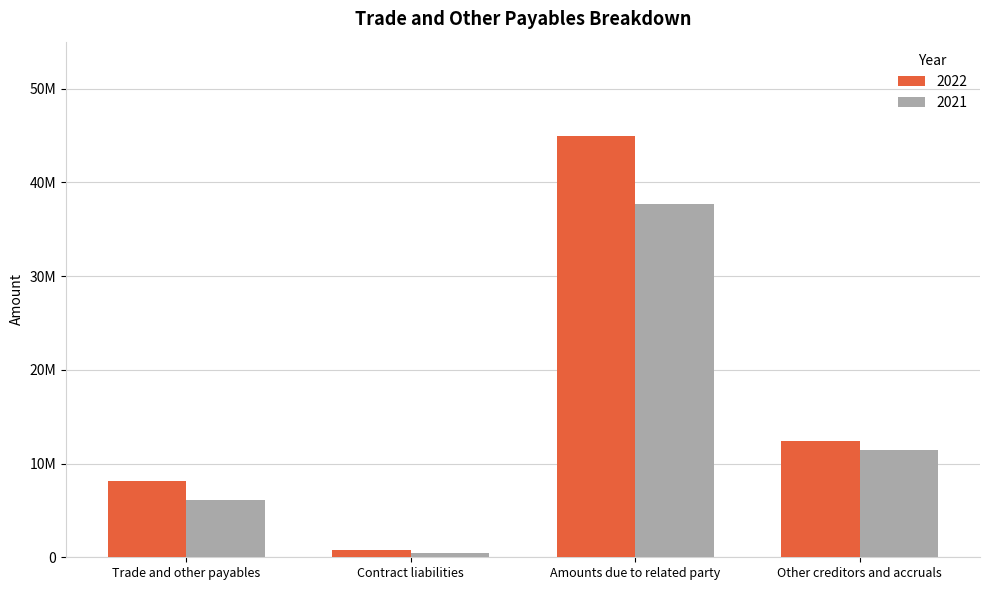

What are all the series names shown in the legend?

2022, 2021